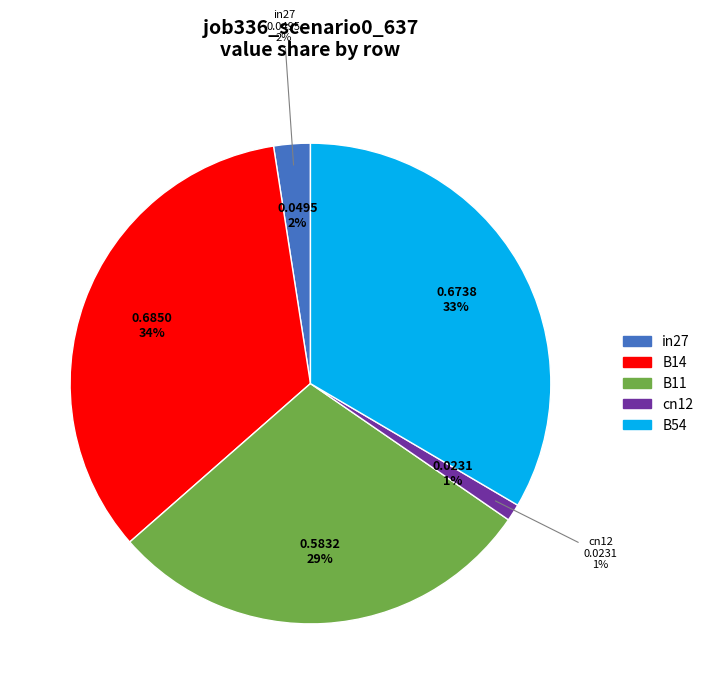

To the nearest percent, what portion does B11 represent?

29%